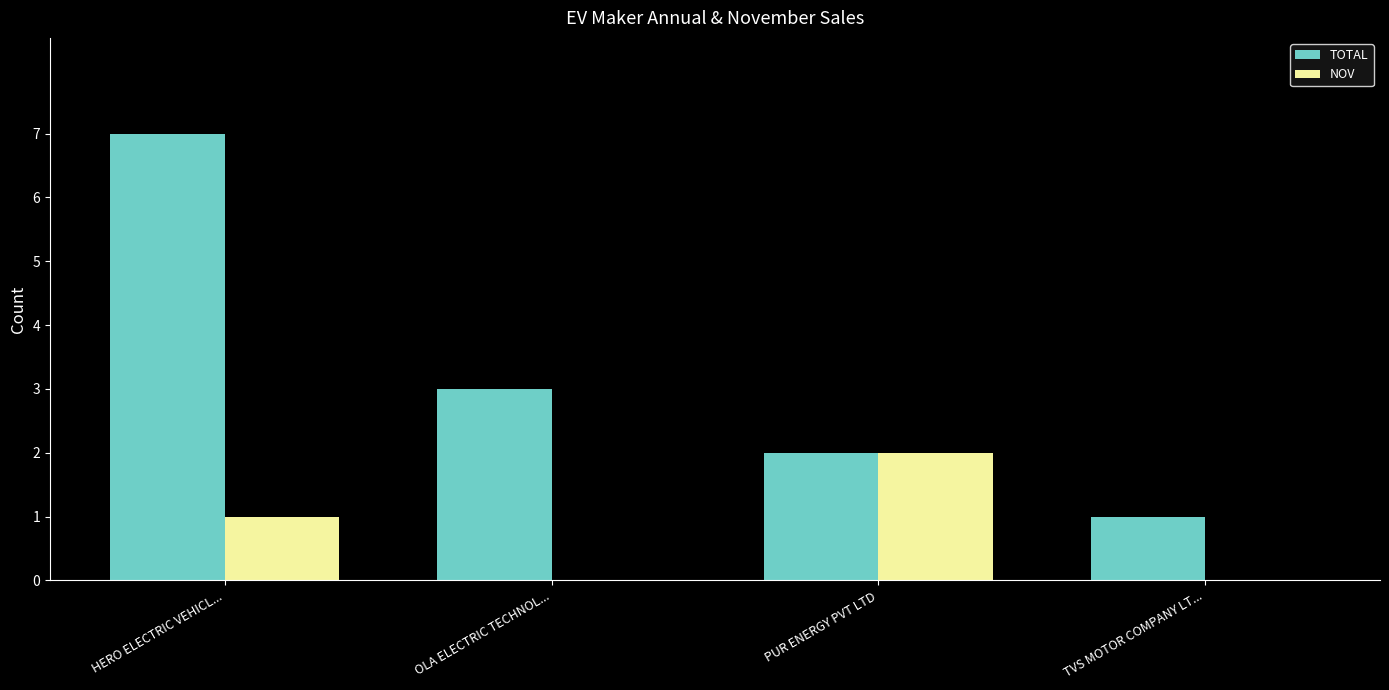

Is the value of NOV at TVS MOTOR COMPANY LT... greater than the value of TOTAL at HERO ELECTRIC VEHICL...?

No